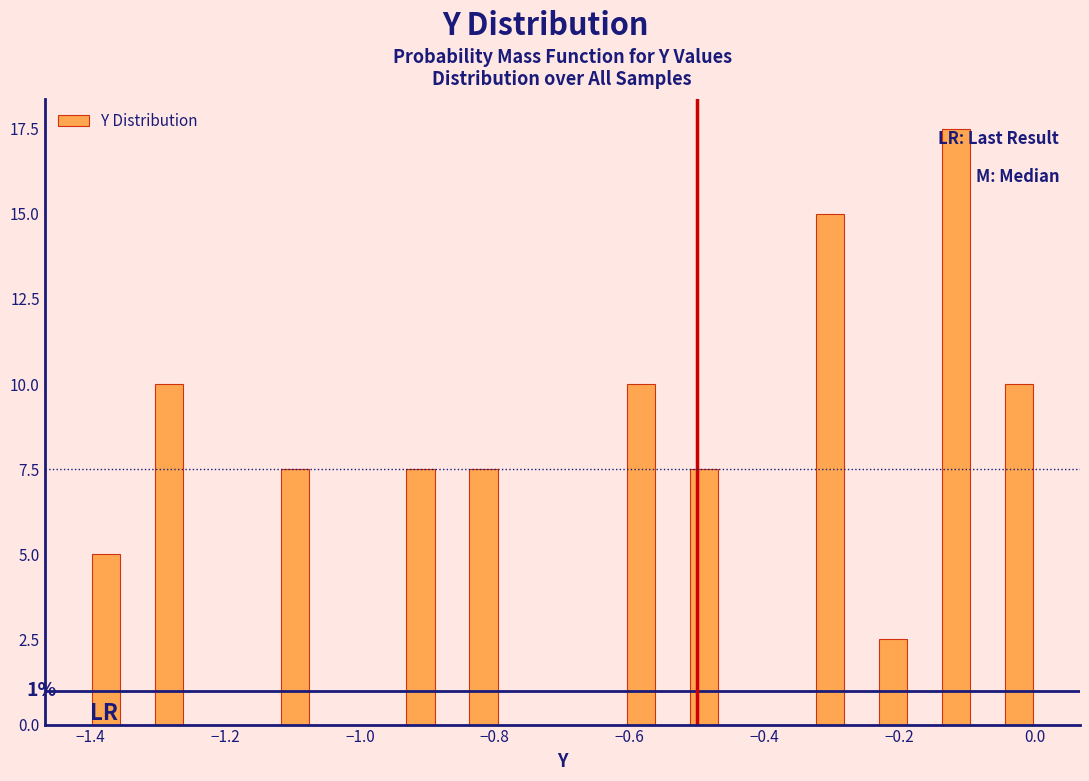

Read against the x-axis, roughly where is the centre of the tallest bar?

-0.12